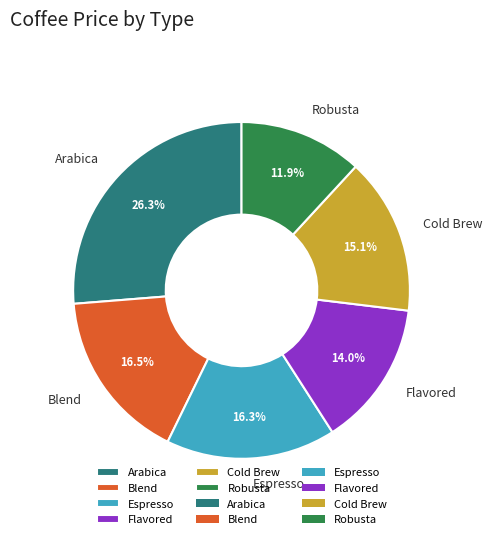

Which slice is the smallest?

Robusta